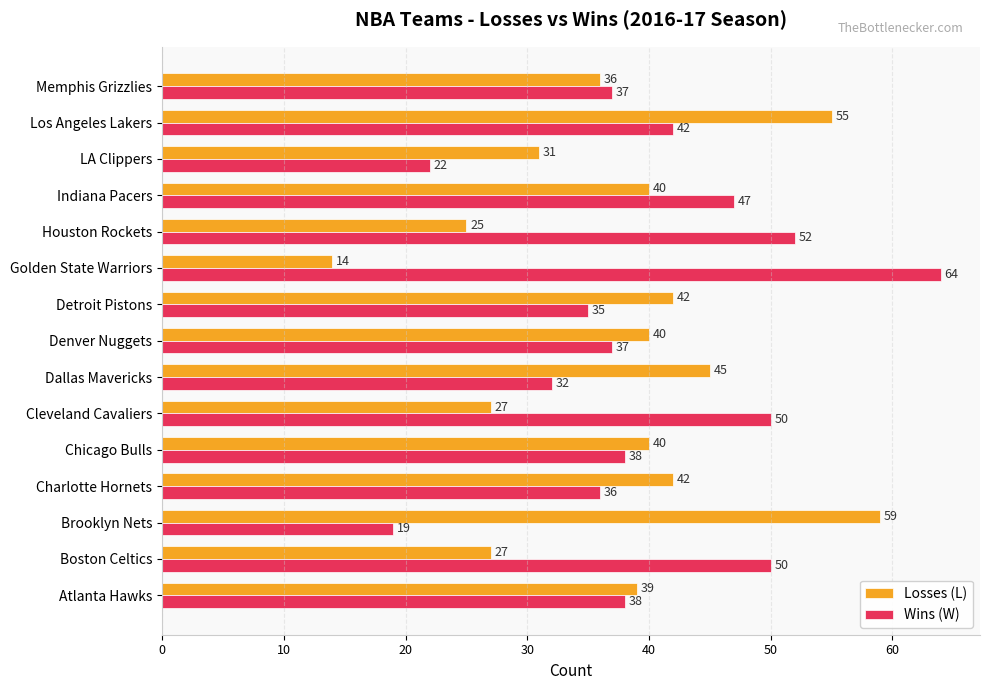

True or false: Wins (W) has a value of 52 at Houston Rockets.

True